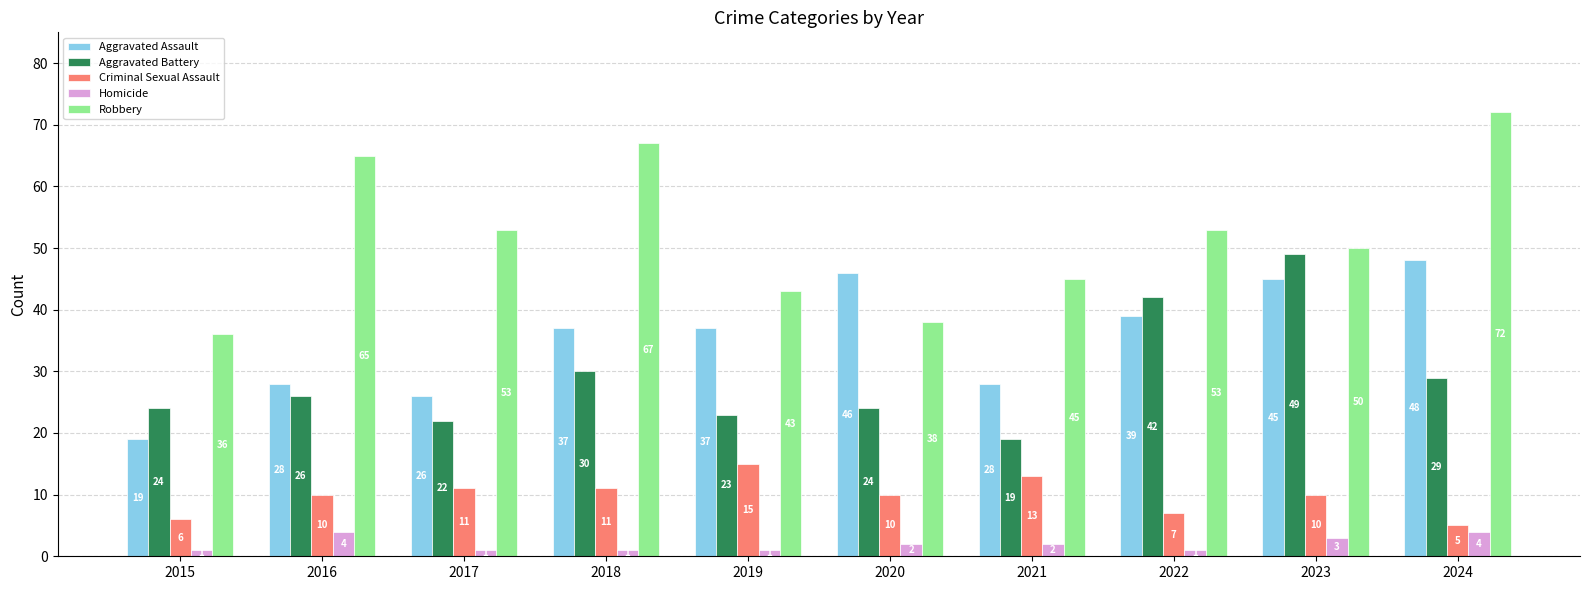

Which series changed the most between 2020 and 2022?

Aggravated Battery